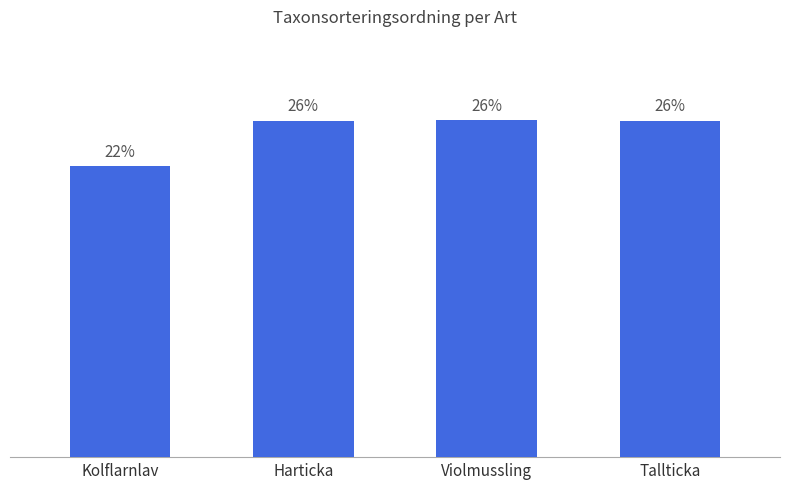

Between Kolflarnlav and Harticka, which is larger?

Harticka